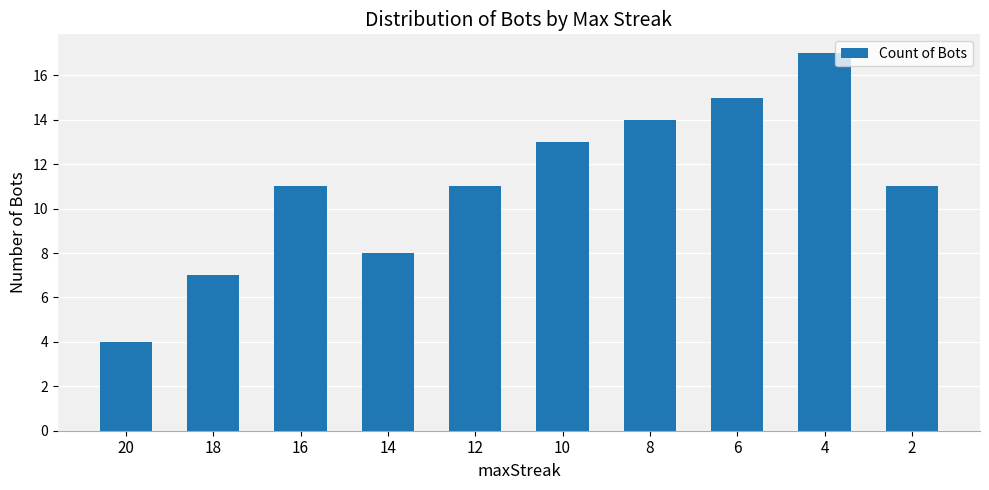

What is the difference between the maximum and minimum values?

13